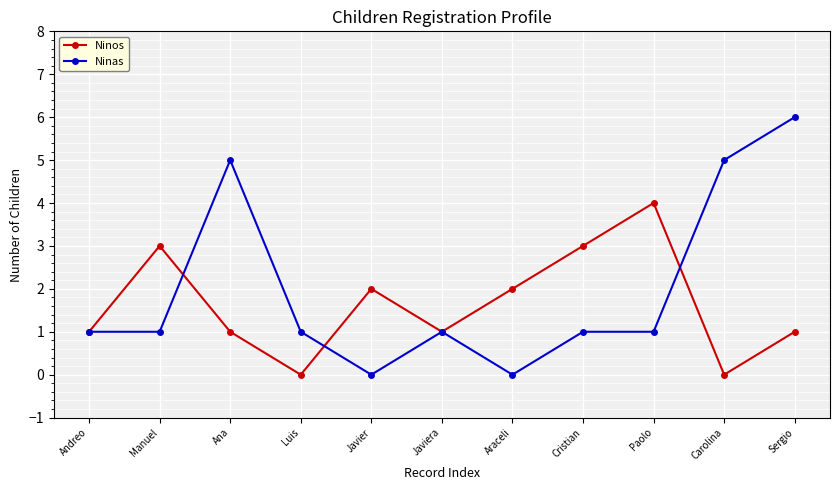

What value does the Ninas series have at Ana?

5